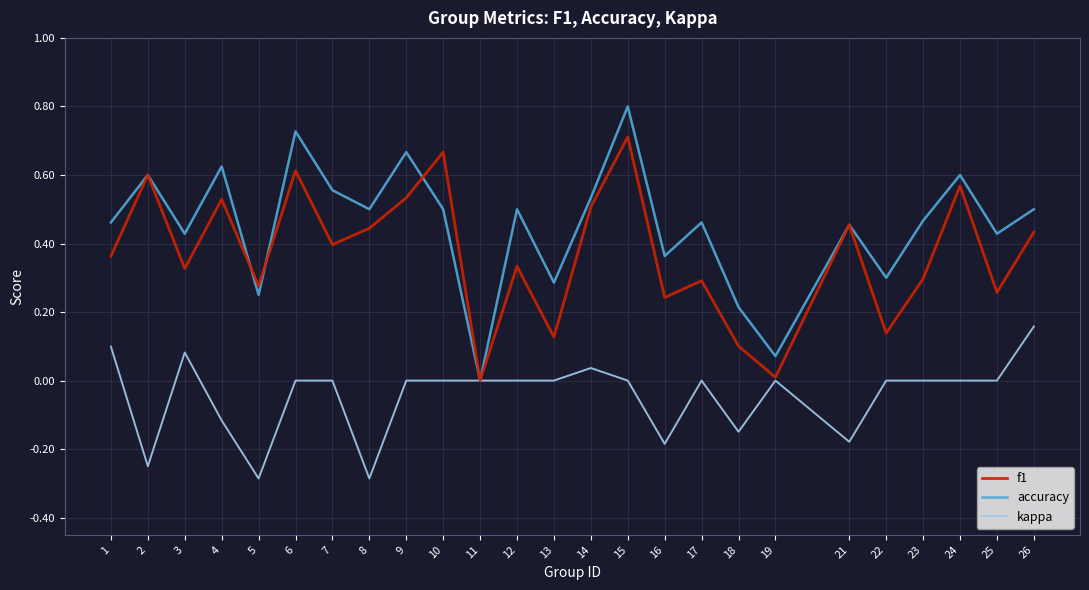

What are all the series names shown in the legend?

f1, accuracy, kappa